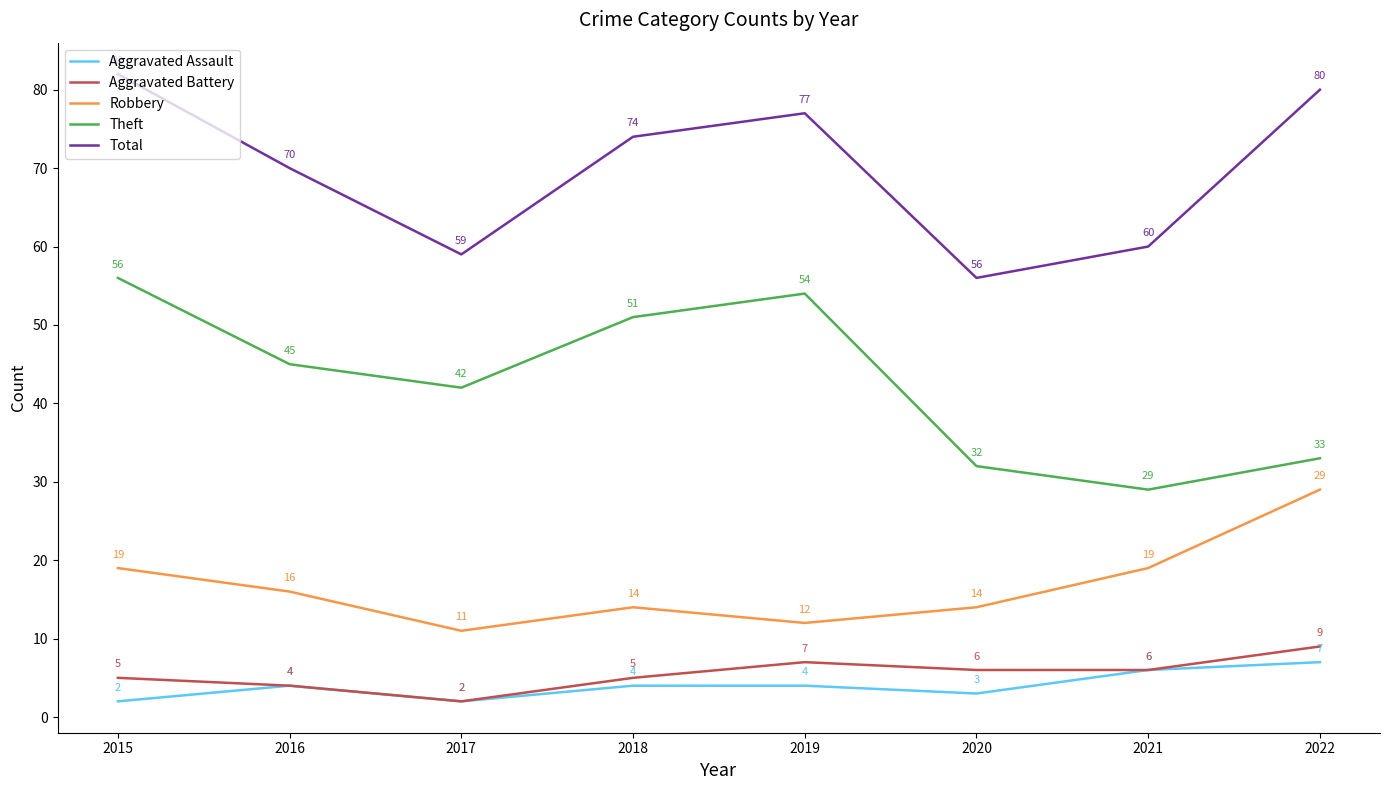

Count the number of data series in this chart.

5